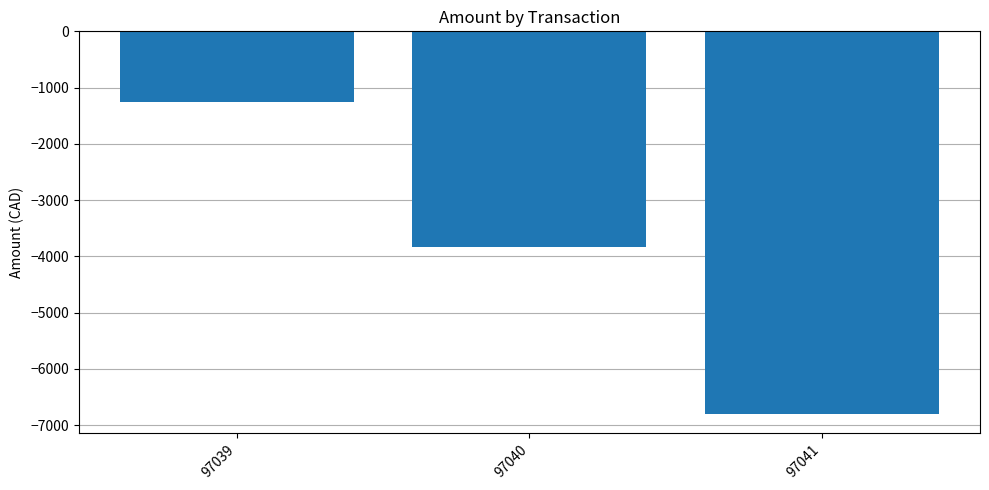

What is the value of the 3rd bar from the left?

-6800.2